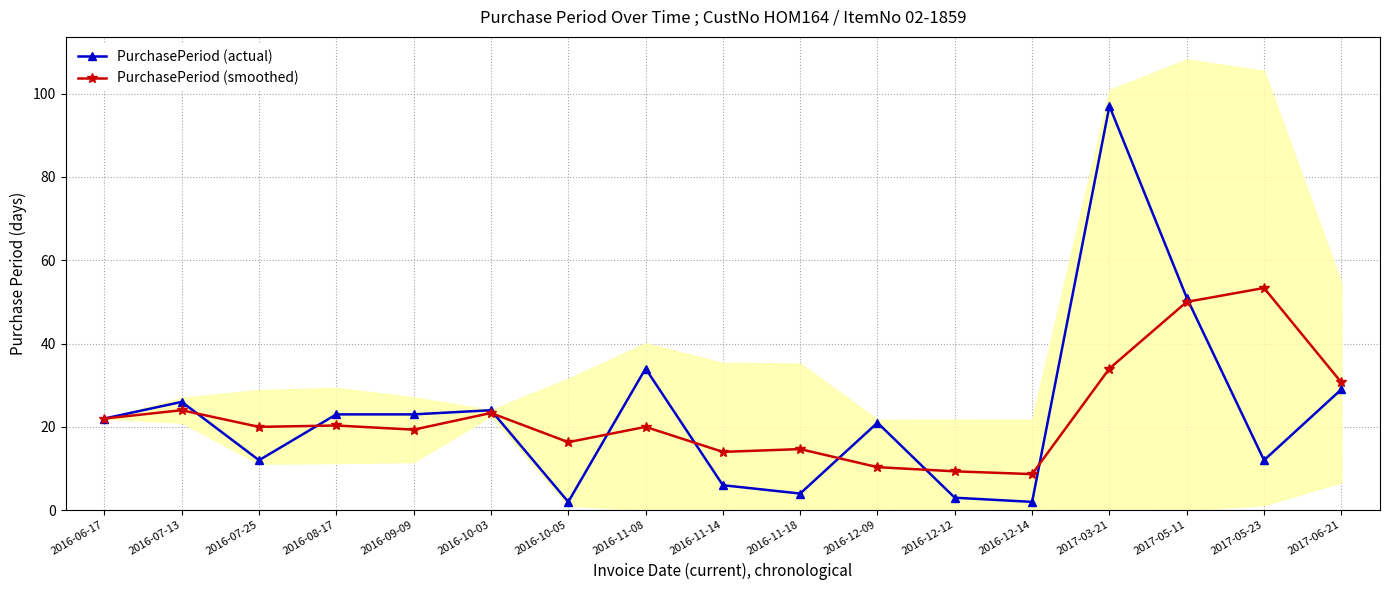

Which series has the widest spread of values?

PurchasePeriod (actual)